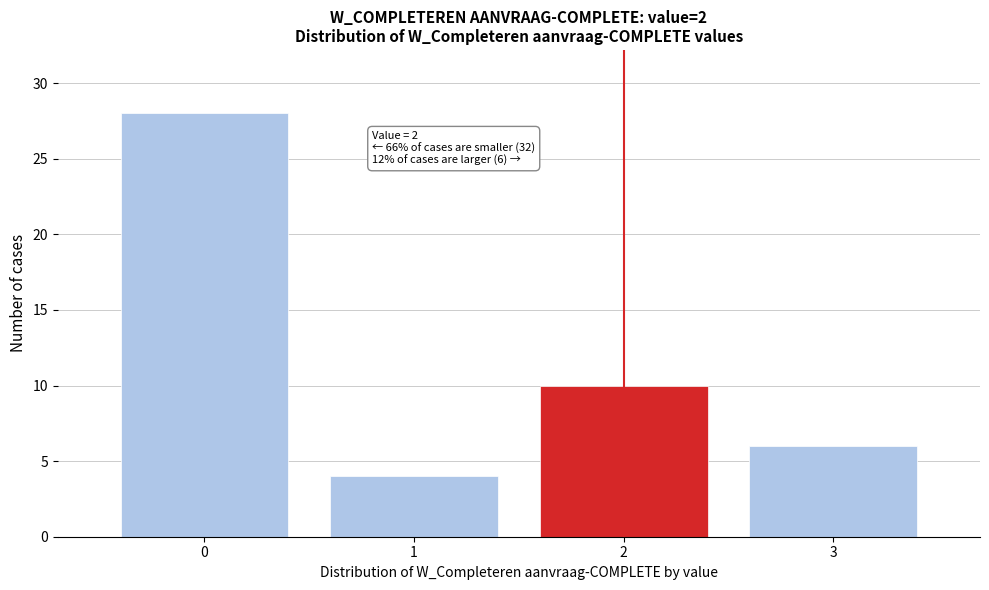

Over which range of the x-axis is the bar tallest?

-0.5 to 0.5